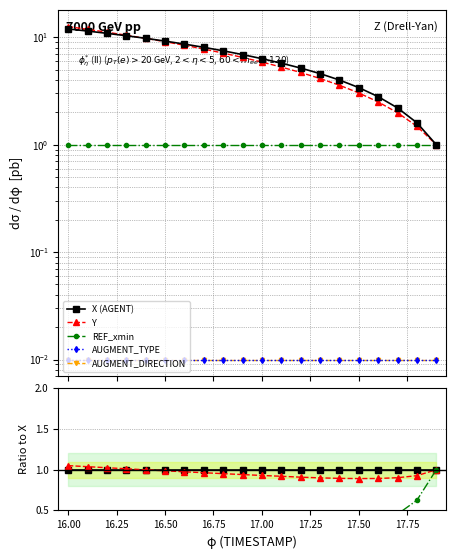

Is the value of AUGMENT_TYPE at 16.50 greater than the value of X (AGENT) at 18?

No